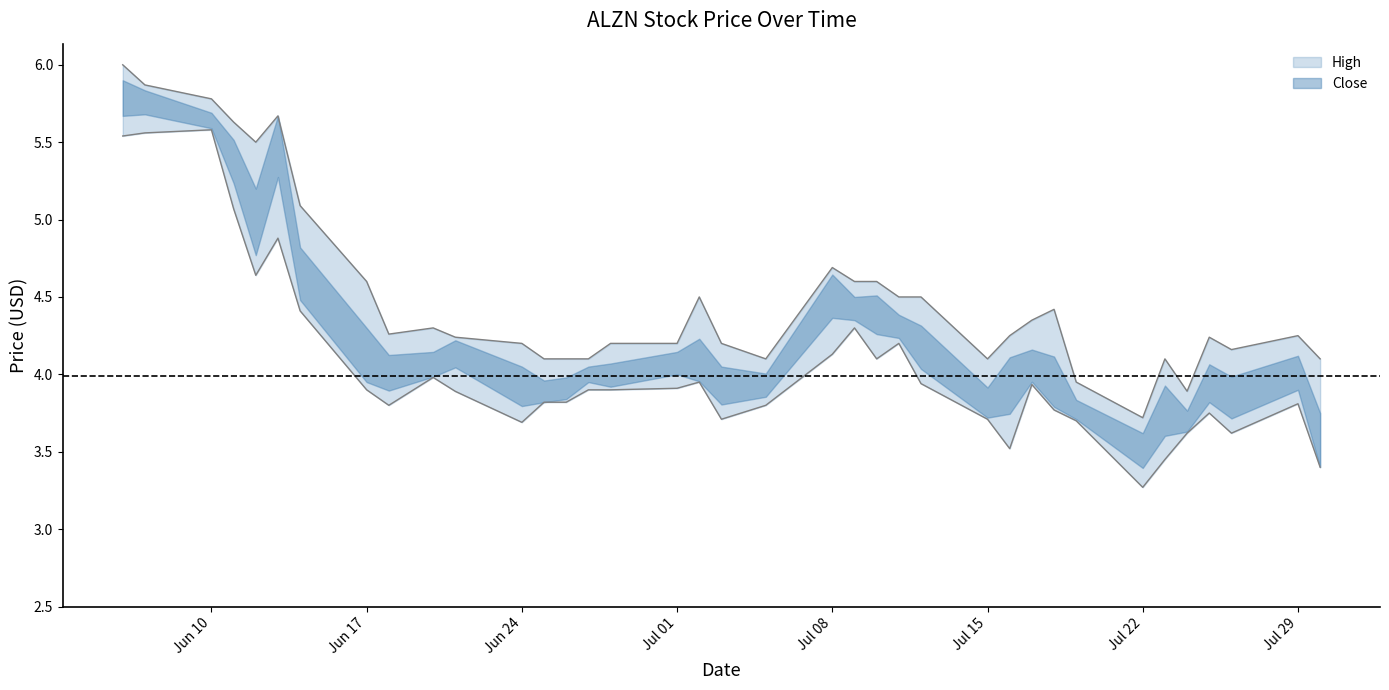

What is the maximum value for High?

6.0